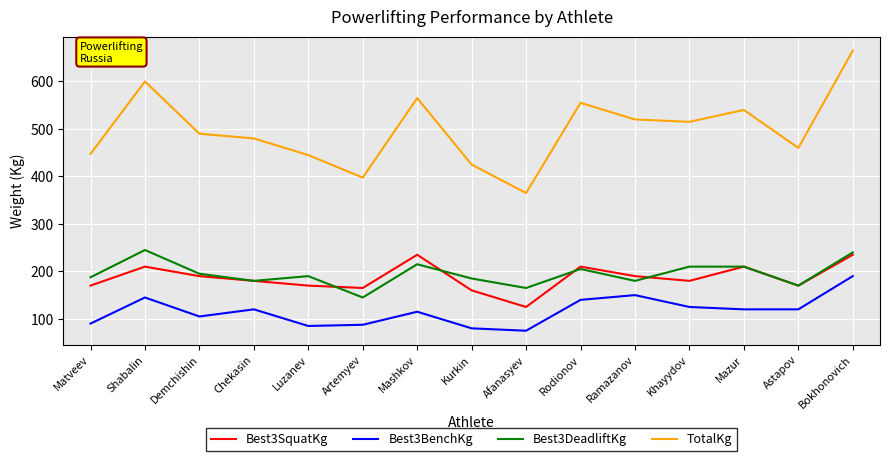

Is the value of Best3BenchKg at Mashkov greater than the value of Best3DeadliftKg at Shabalin?

No